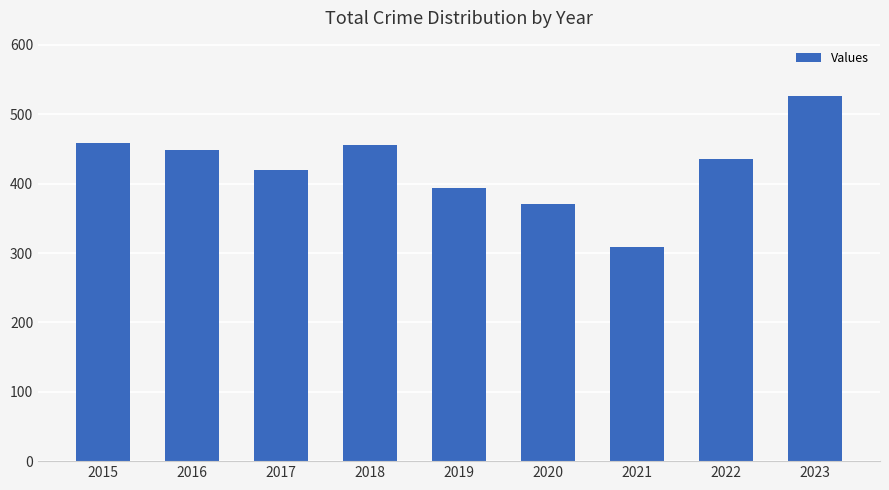

What is the maximum value shown in the chart?

527